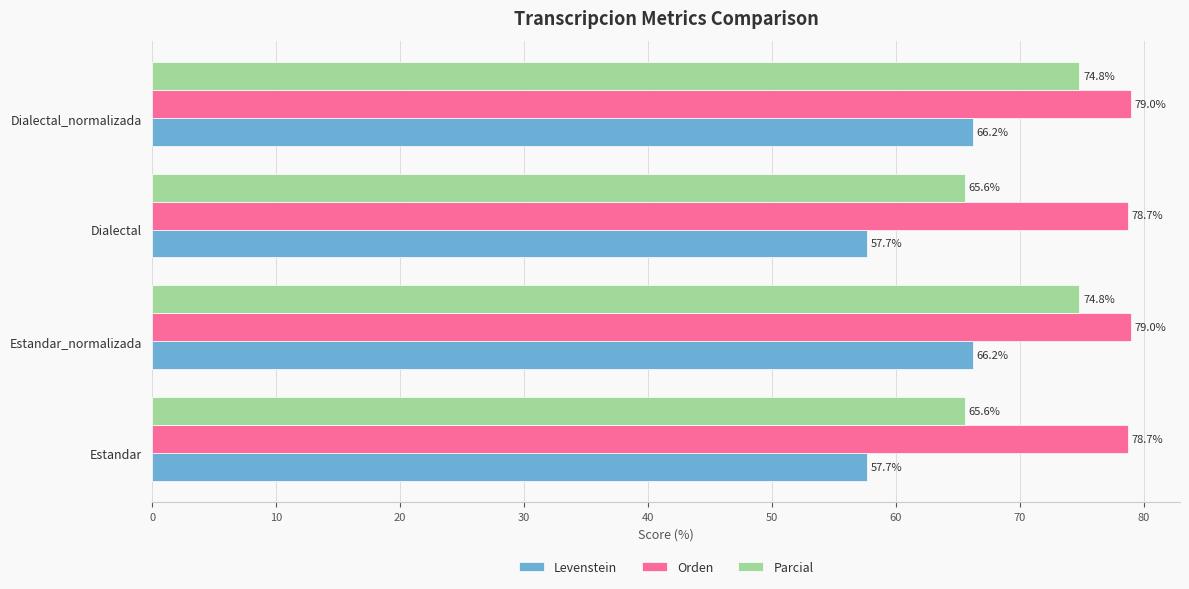

Which series has the largest total across all categories?

Orden